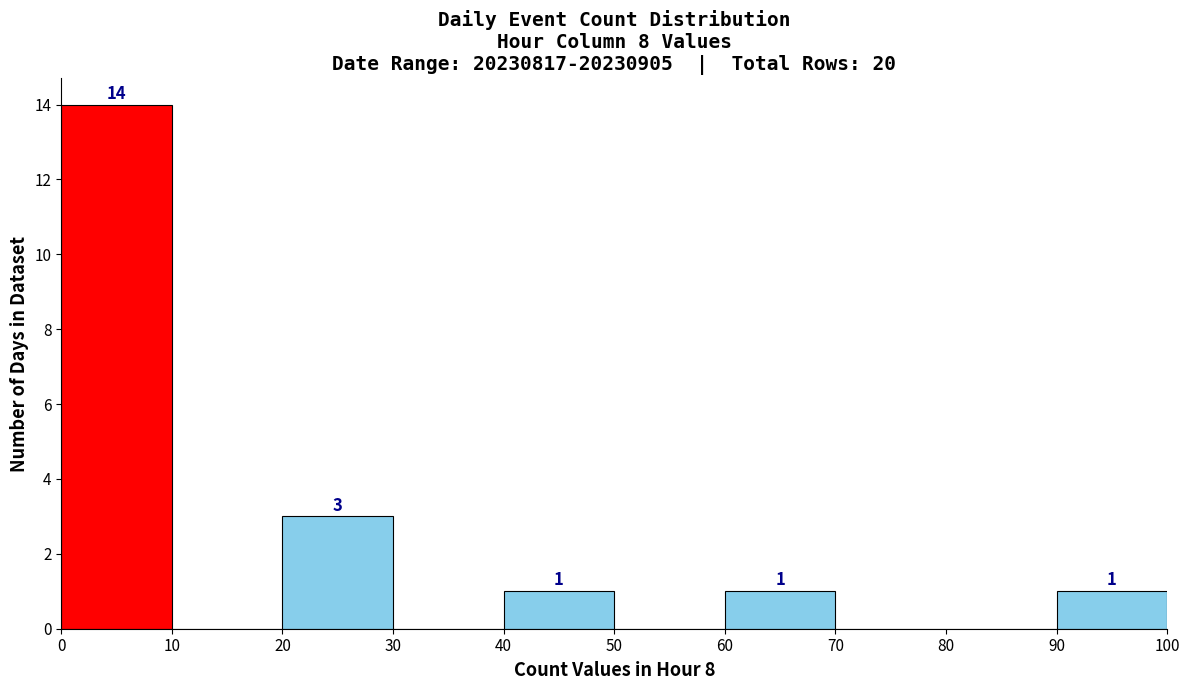

Over which range of the x-axis is the bar tallest?

0 to 10